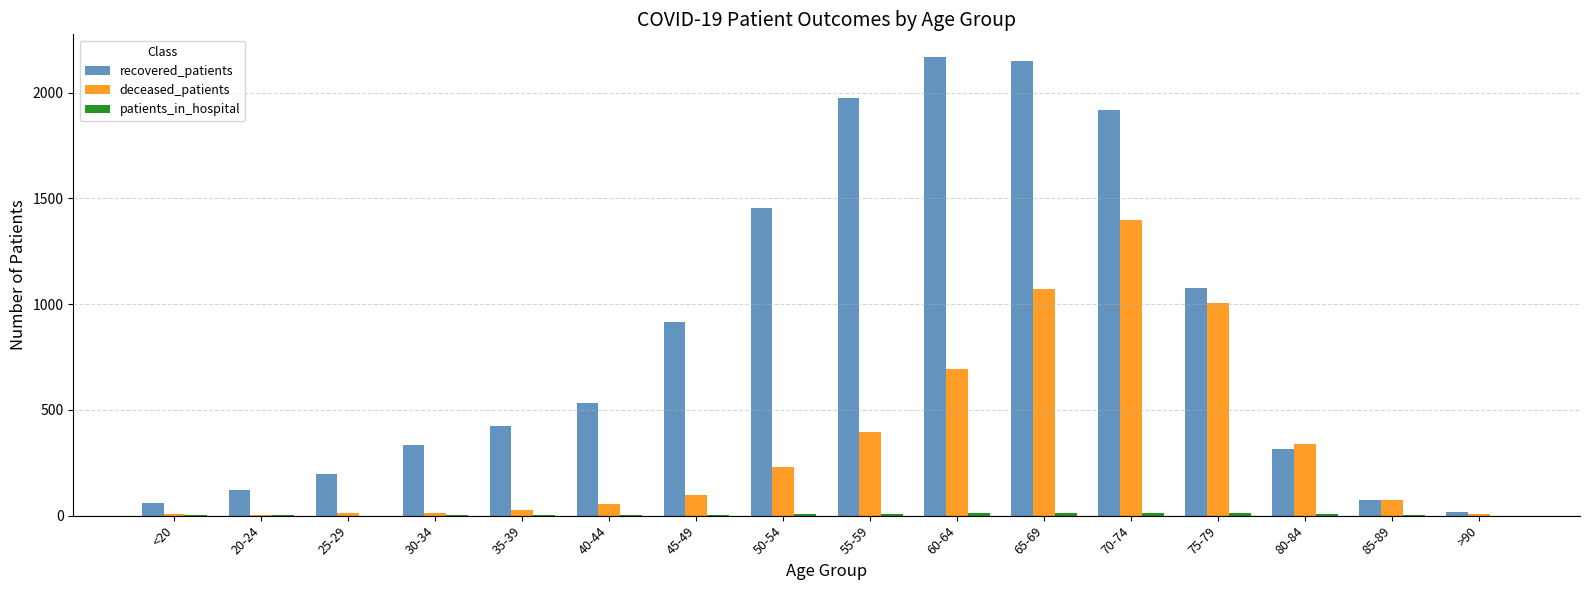

The recovered_patients series shows 2985 at 70-74. True or false?

False